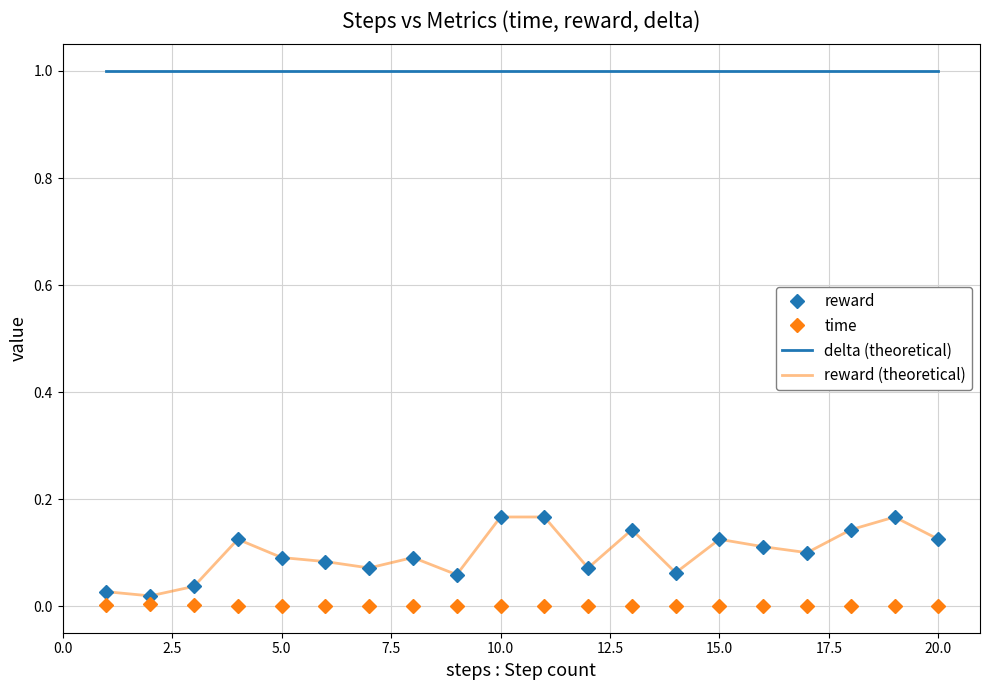

What is the average value of the reward series?

0.1